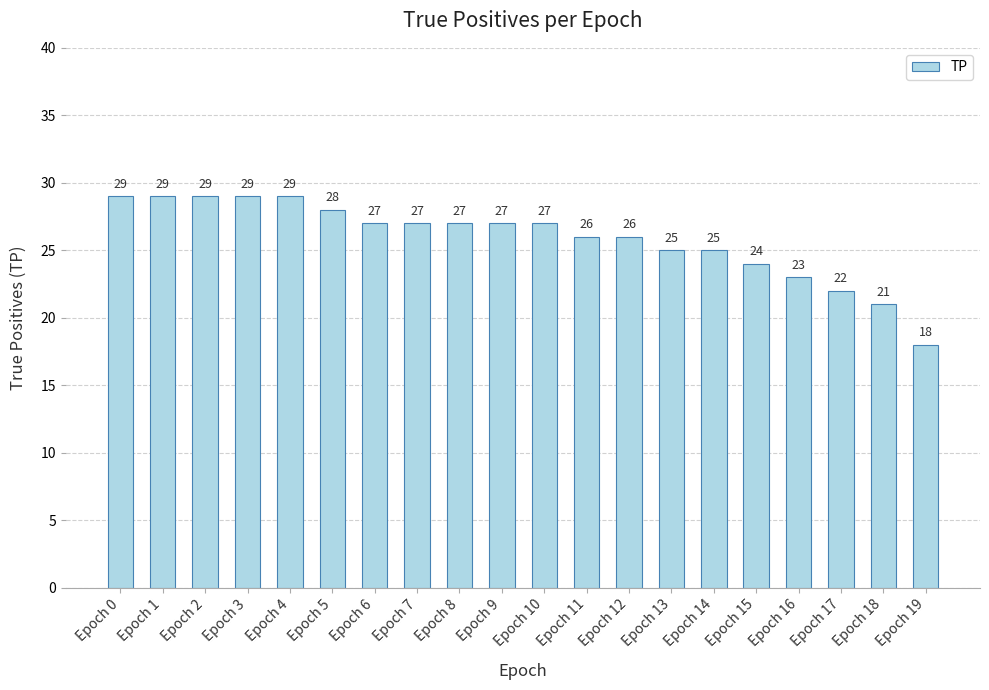

Reading left to right, transcribe all the data shown in this chart.

29	29	29	29	29	28	27	27	27	27	27	26	26	25	25	24	23	22	21	18